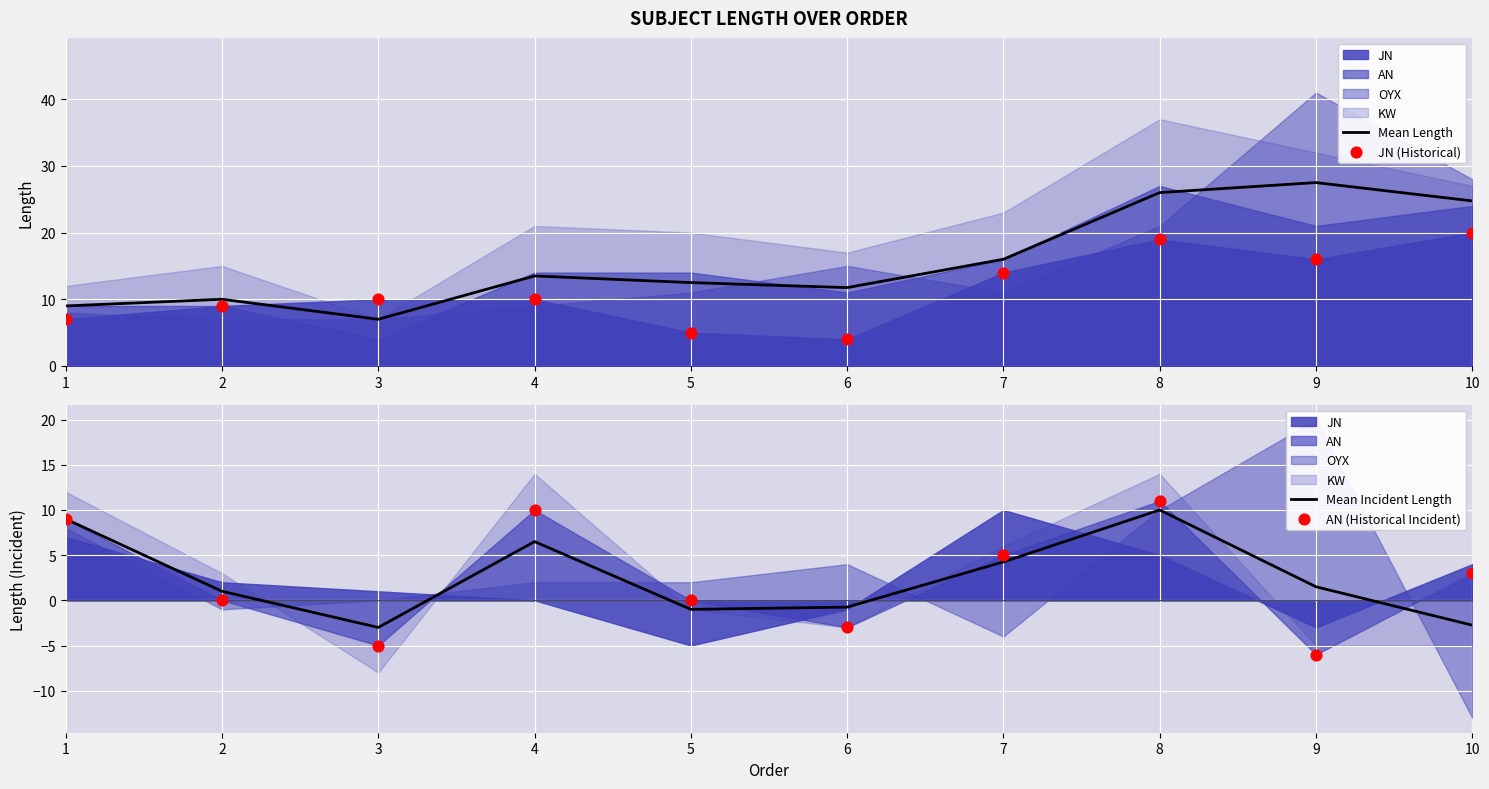

Which series reaches the minimum Y coordinate?

AN (Historical Incident)